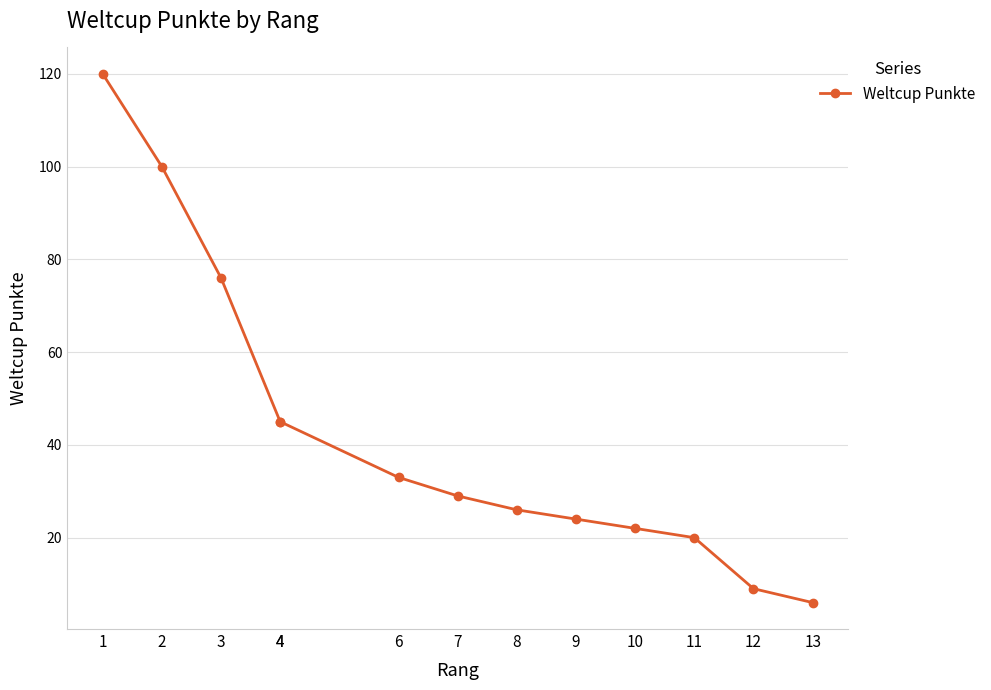

Which label corresponds to the largest value in the chart?

1